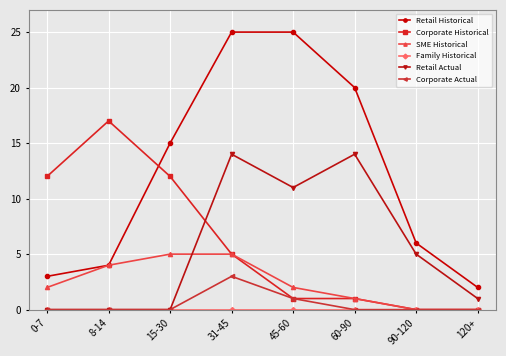

What is the spread (max minus min) of values at 90-120?

6